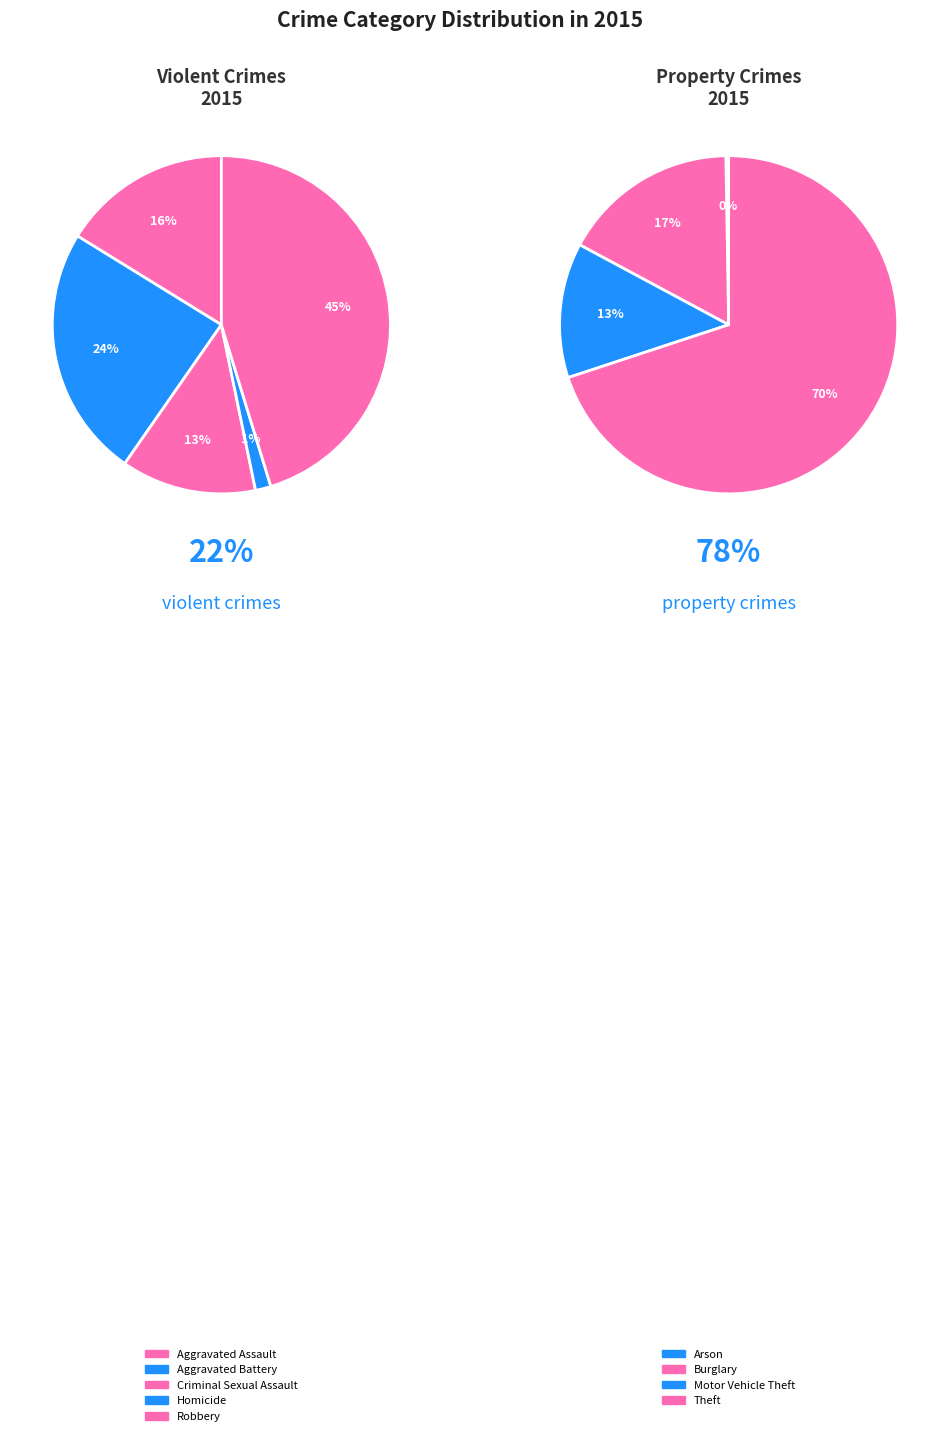

Which category has the biggest portion of the pie?

Theft